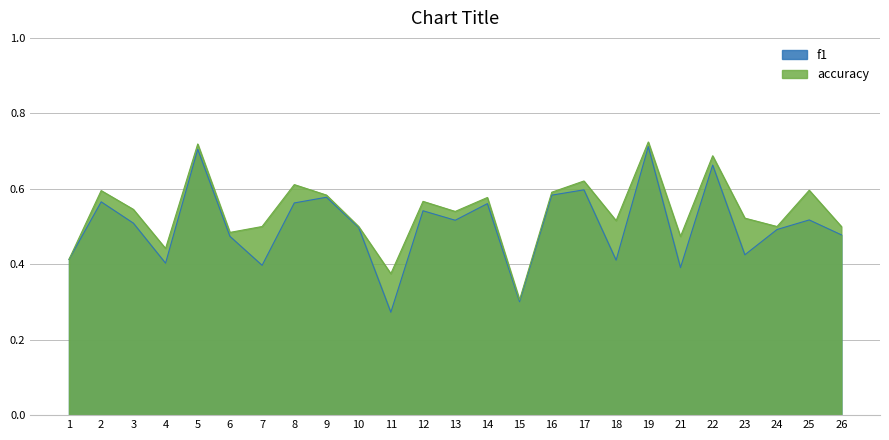

In f1, how many points are lower than both neighbors (excluding endpoints)?

8